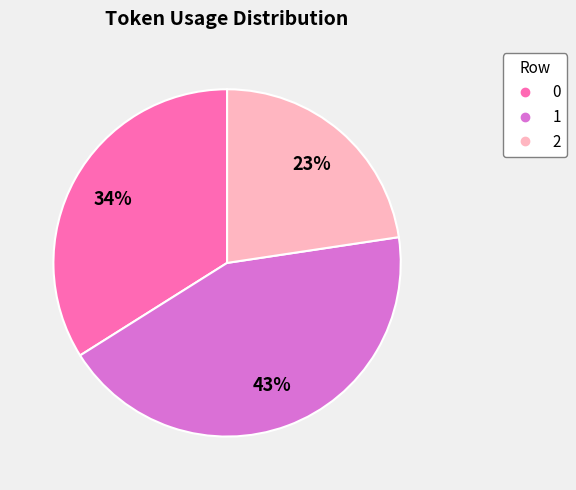

What percentage is the 1 slice, to the nearest percent?

43%